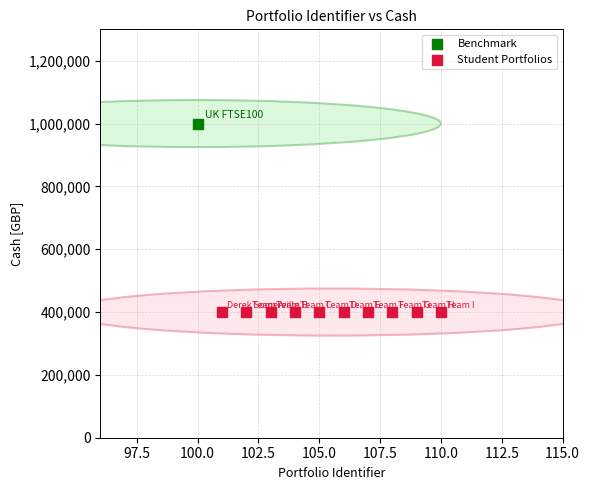

What are all the series names shown in the legend?

Benchmark, Student Portfolios